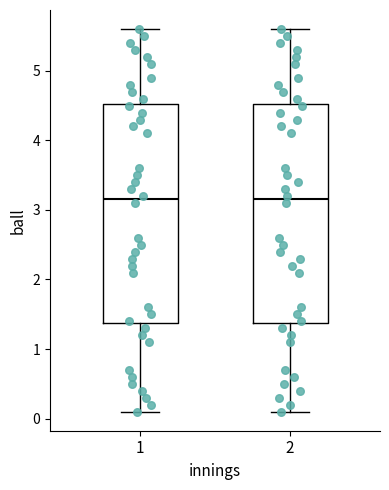

Where does the median line of the box at x = 2 sit on the y-axis? The values are not printed on the chart, so give them approximately, as read against the axis.

3.2